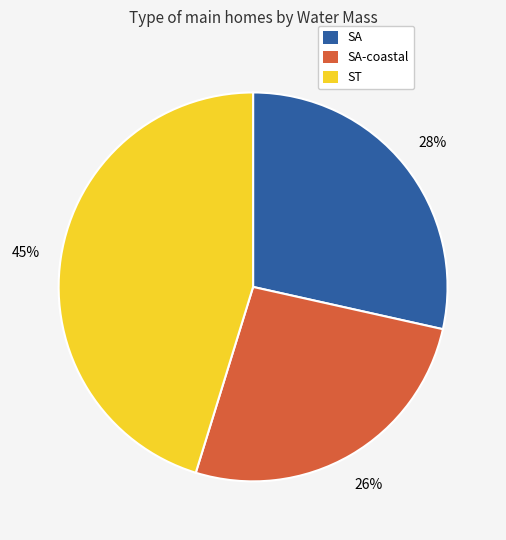

Does any single category account for the majority?

No